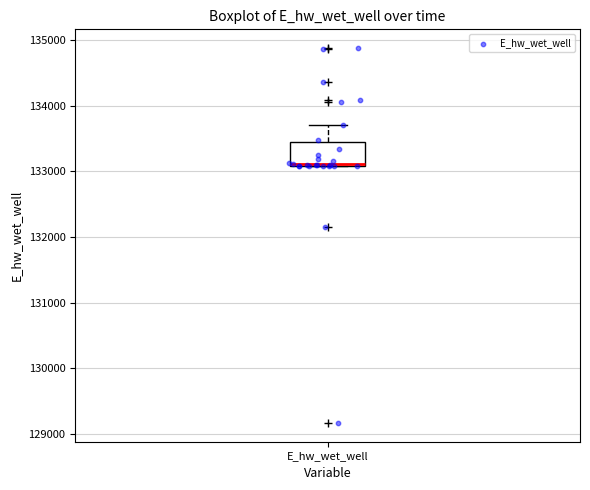

Transcribe this box plot: give where the median line is, the range the box spans, and where the two whiskers end, as read against the y-axis. The values are not printed on the chart, so give them approximately, as read against the axis.

median 133100, box 133100 to 133400, whiskers 133100 to 133700